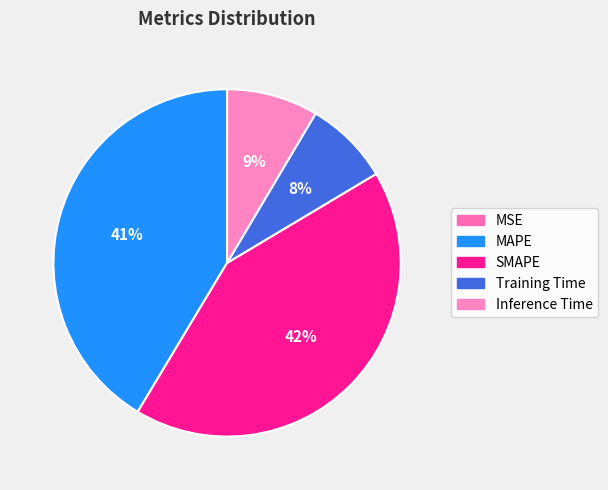

To the nearest percent, what is the average slice percentage?

20%